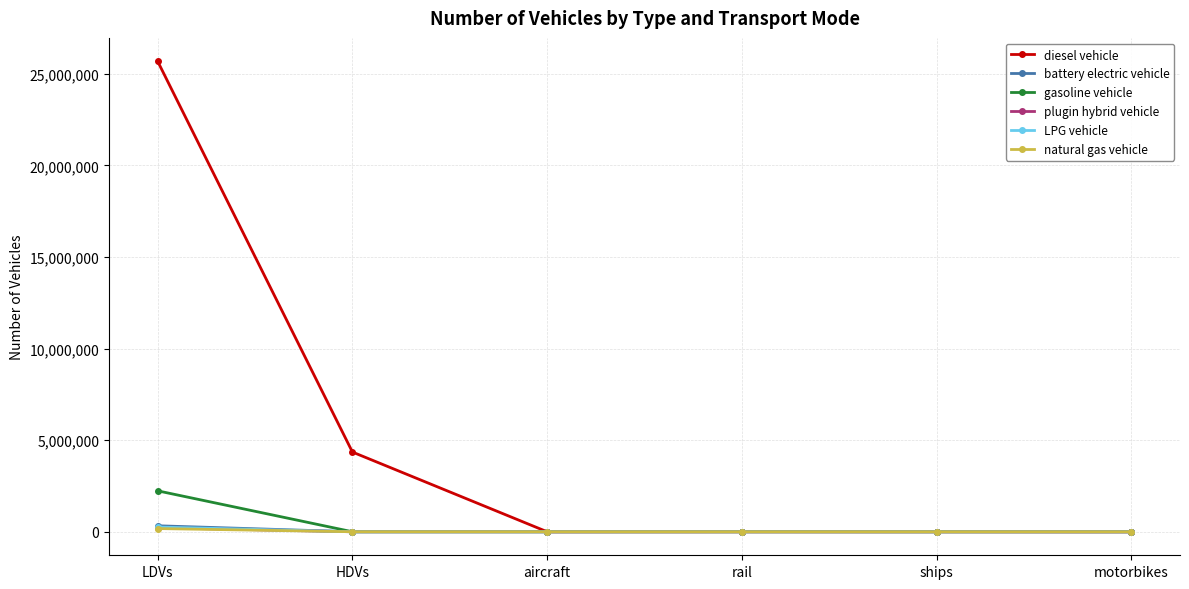

What is the difference between the highest and lowest values at aircraft?

149.2